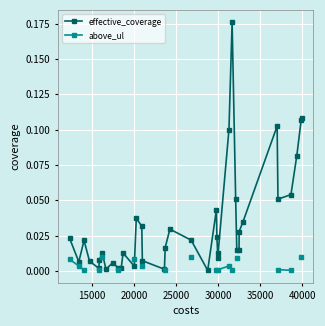

True or false: effective_coverage has more than 0 interior local peaks.

True